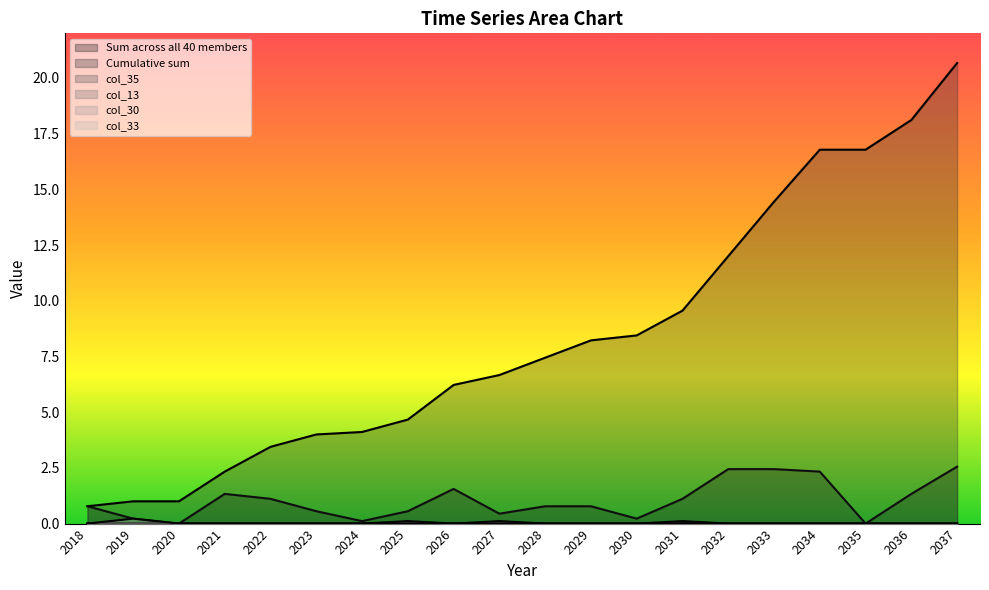

Where is Cumulative sum nearest to the value 10?

2031